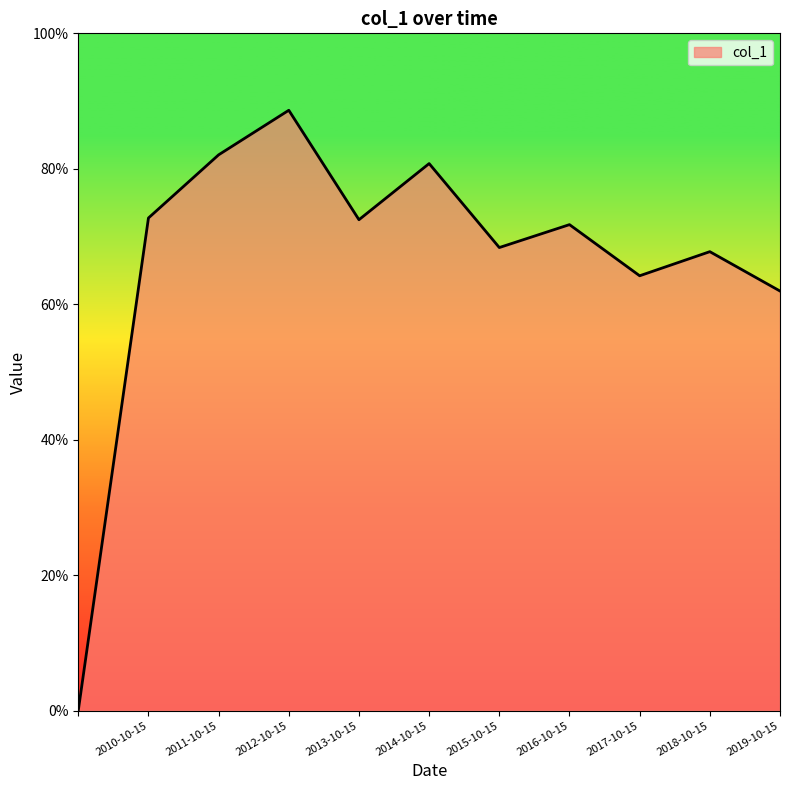

Does the chart display data point markers on the line(s)?

No